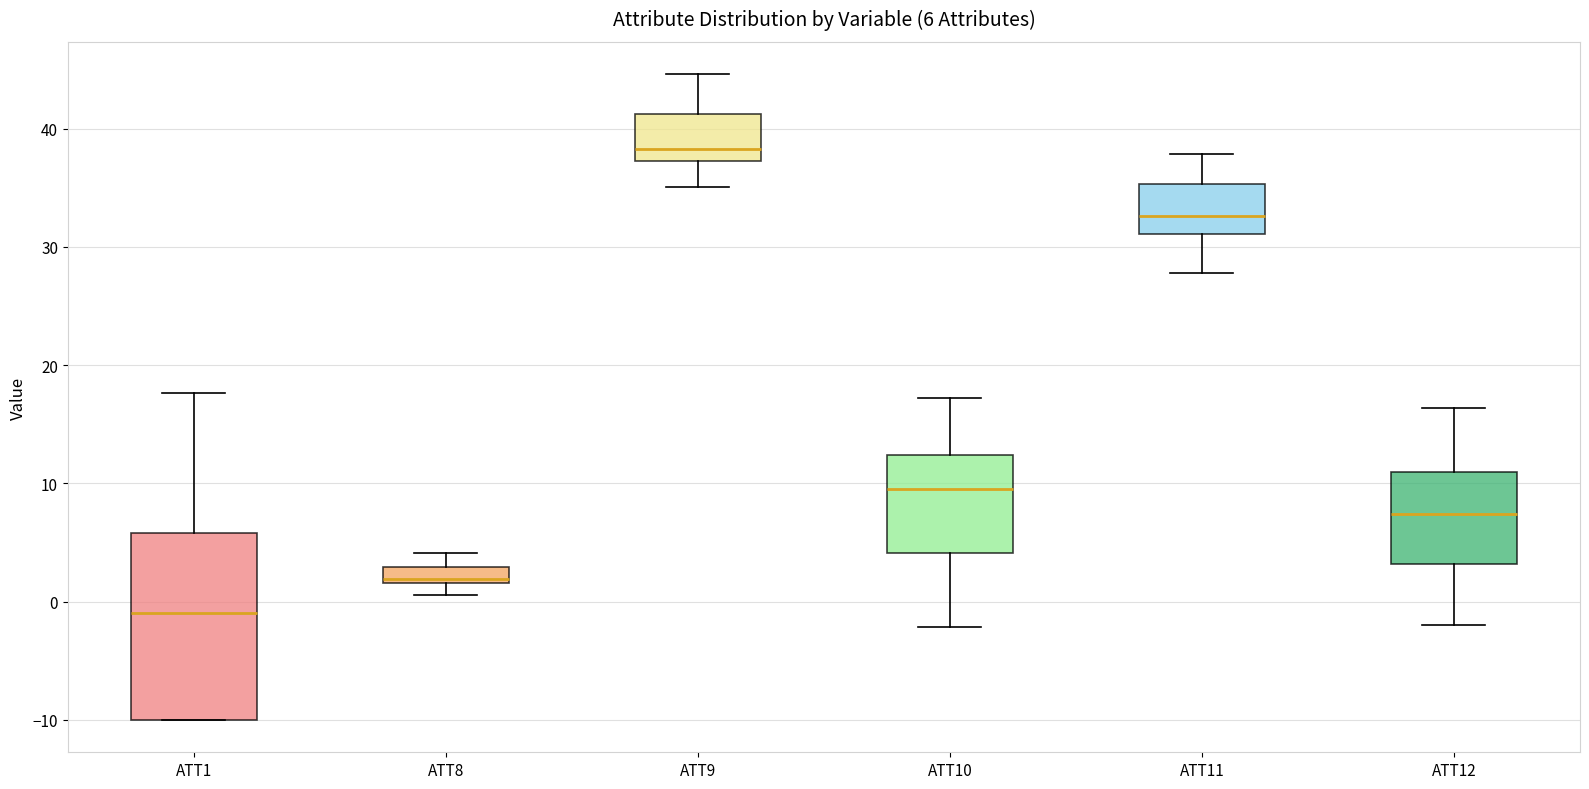

Comparing the boxes themselves (not the whiskers), which one is the tallest?

ATT1